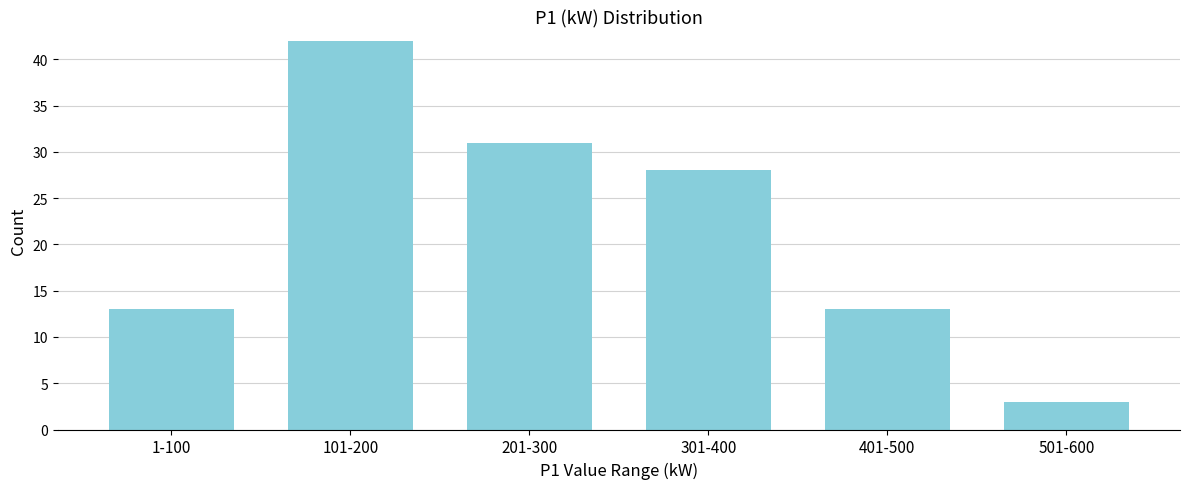

Reading right to left, extract all data points from this chart.

3	13	28	31	42	13